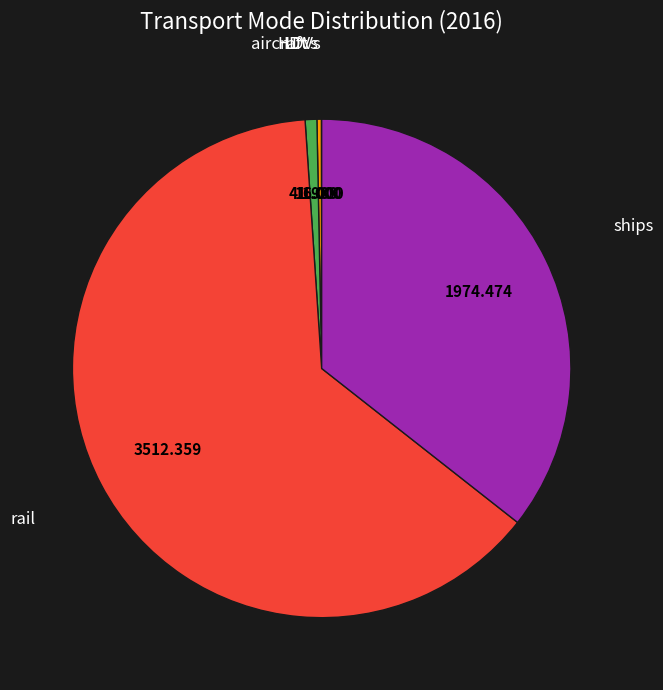

Is there a majority slice in this chart?

Yes